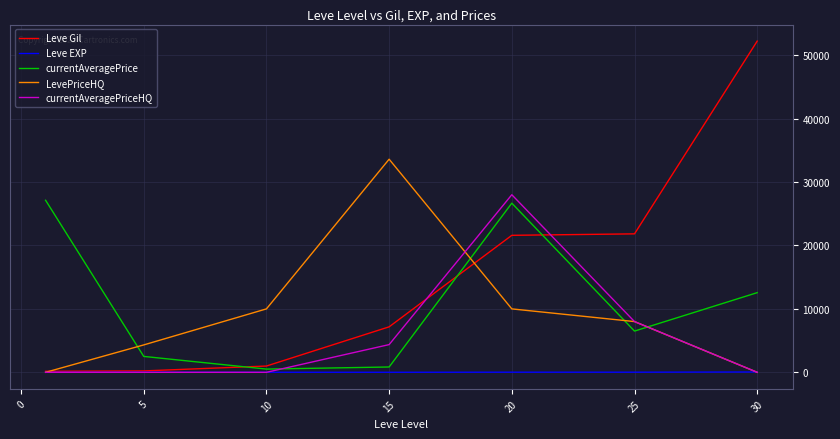

At how many categories does at least one series exceed 9357?

6